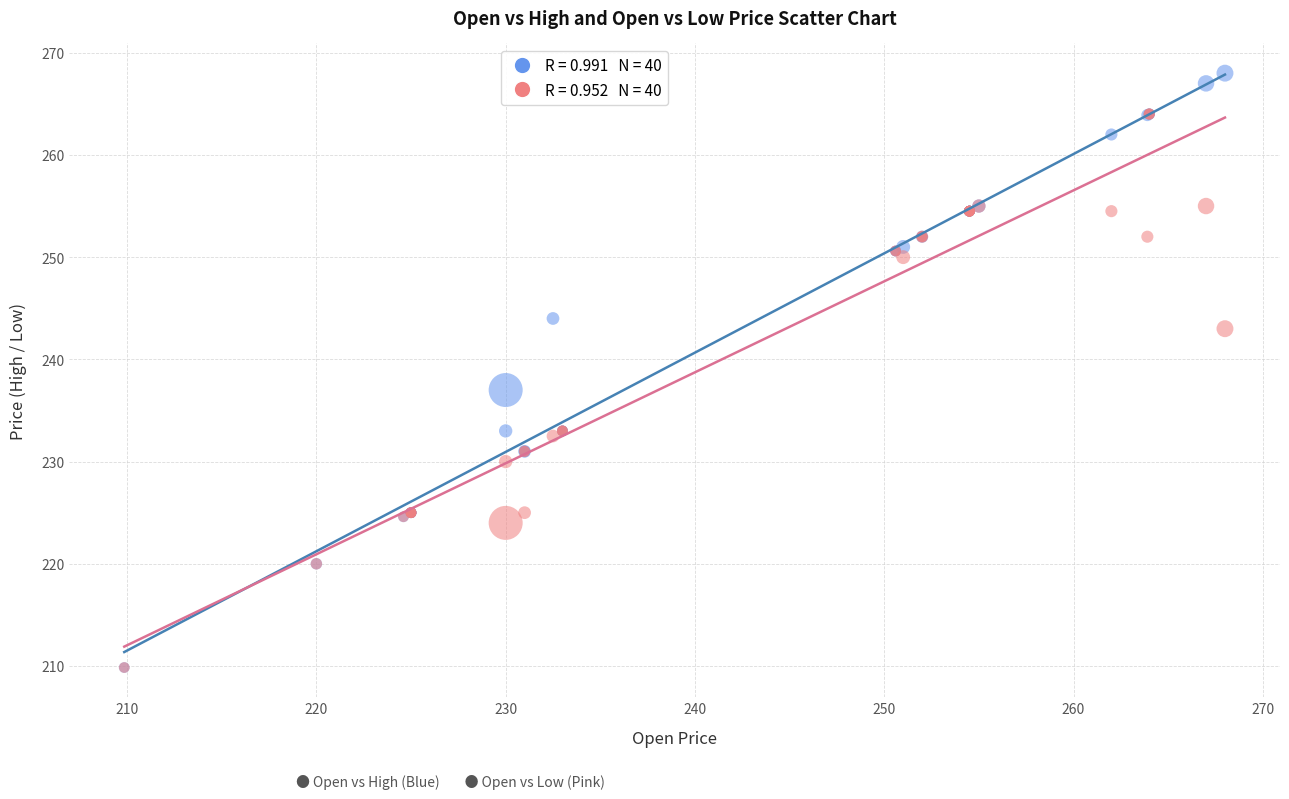

Across all series, what Y value is closest to 238?

237.0